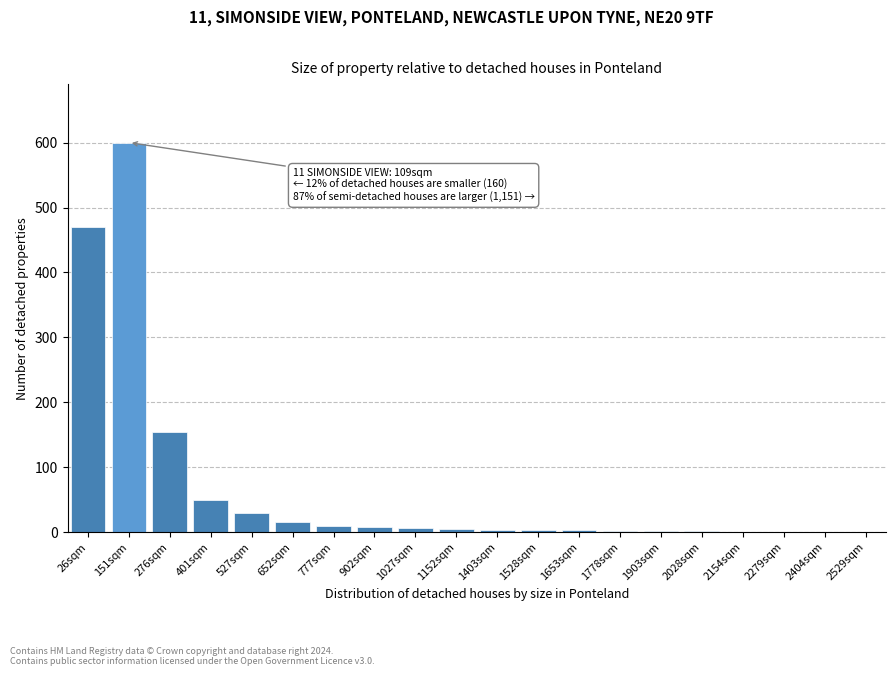

What is the sum of all values?

1369